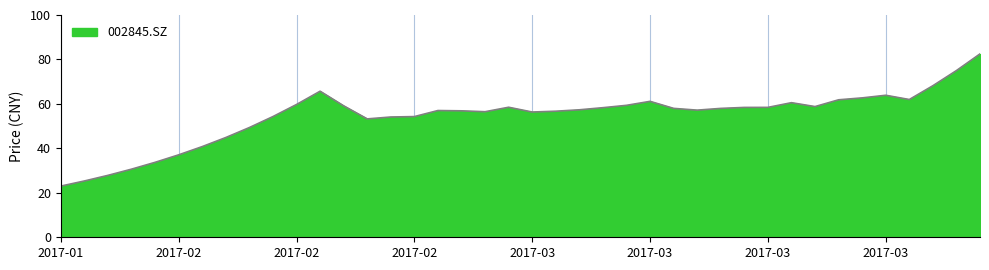

What is the difference between the maximum and minimum values?

59.5